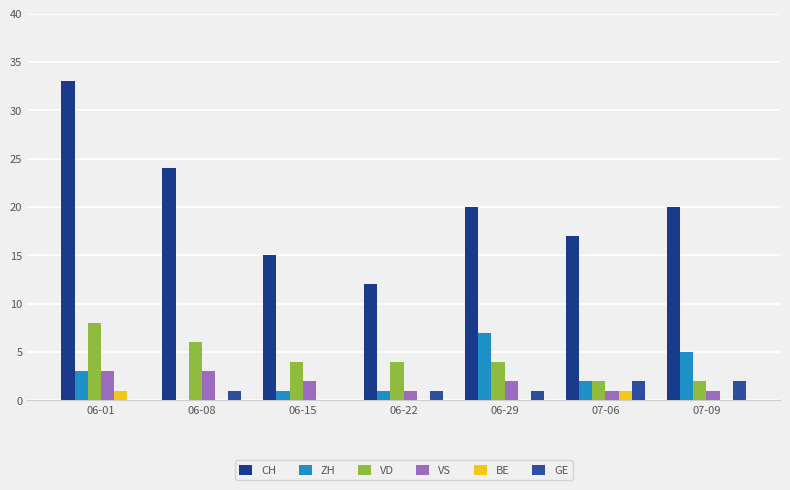

Which has a higher value, 07-06 or 06-29?

06-29